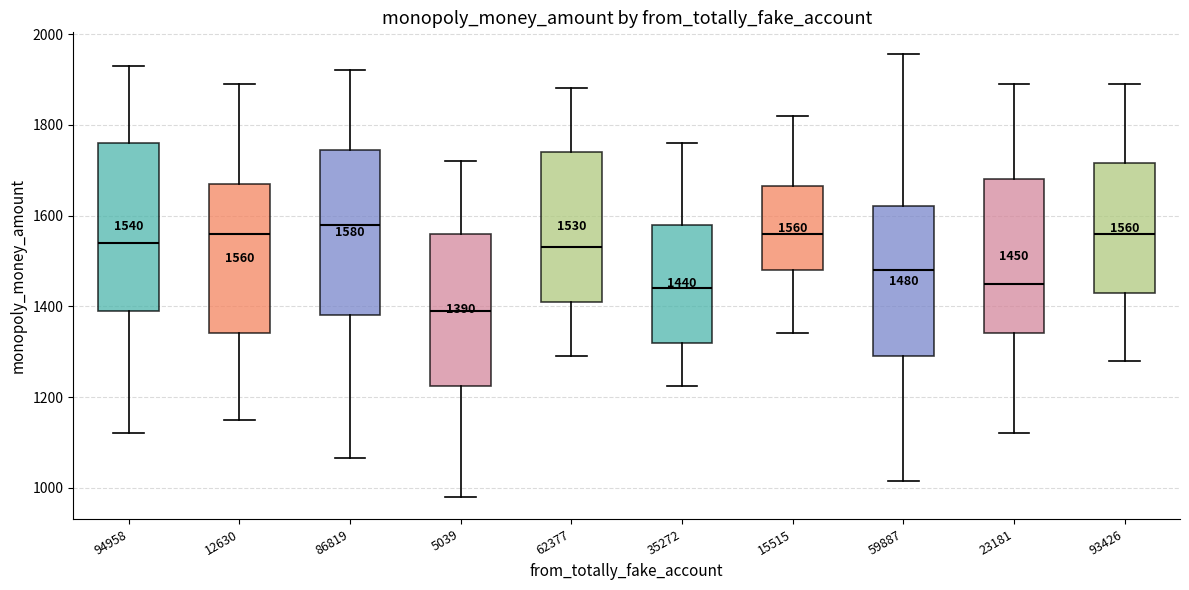

Which box has the lowest median line?

5039